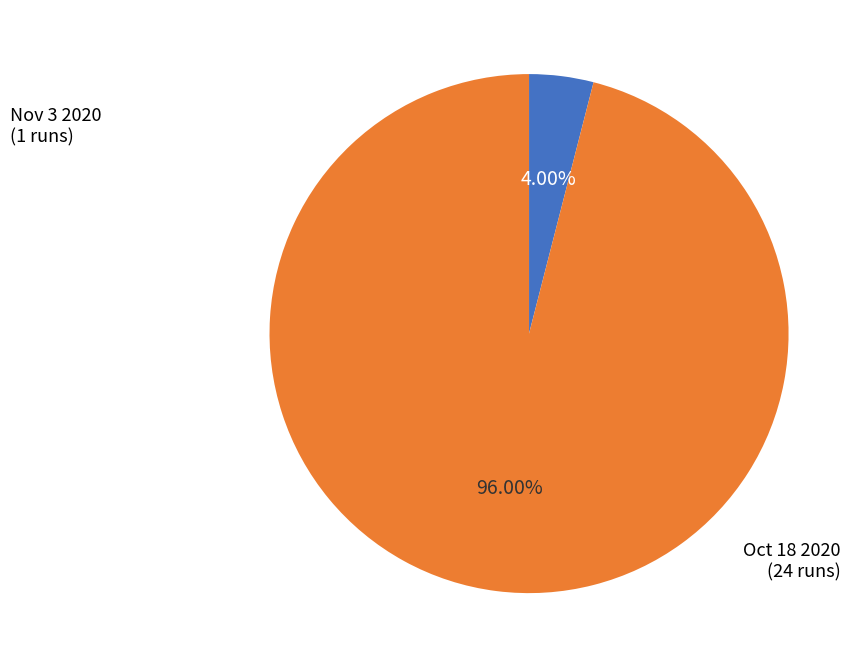

Is there a majority slice in this chart?

Yes